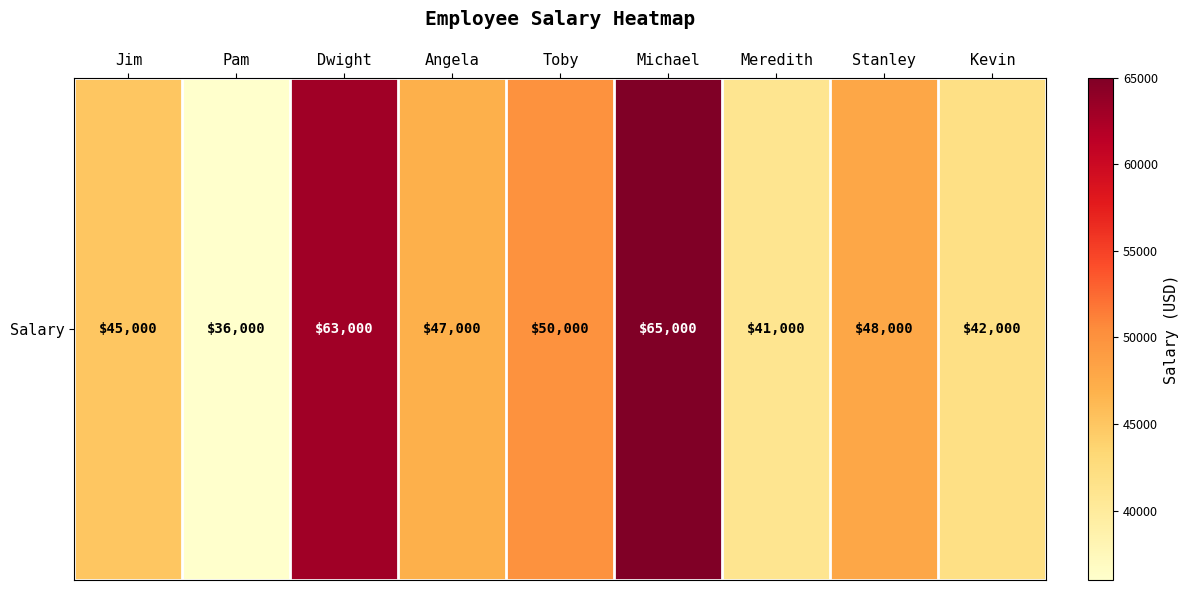

The chart shows a value of 41000 at Meredith. True or false?

True